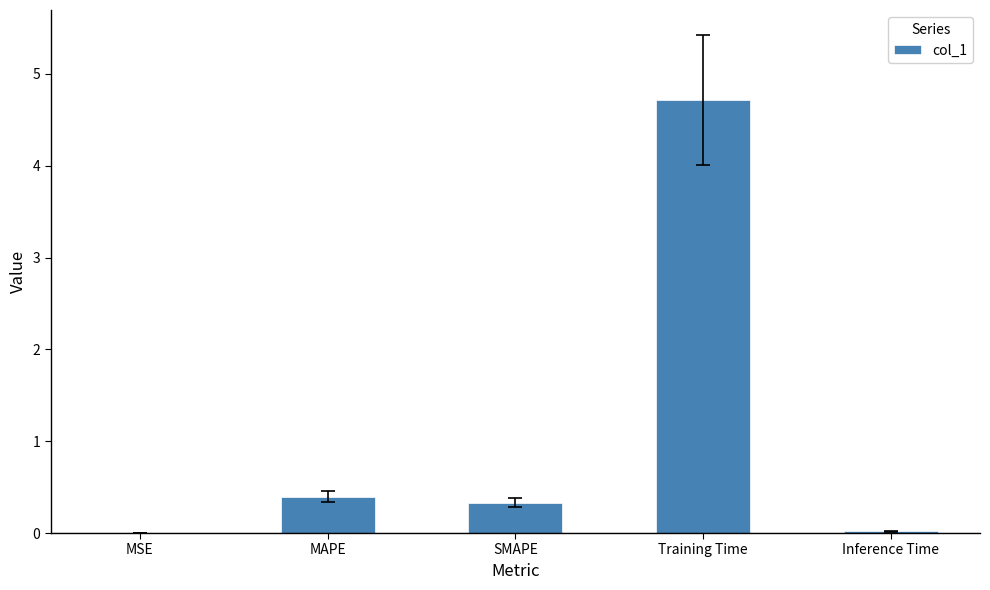

Are the bars horizontal?

No